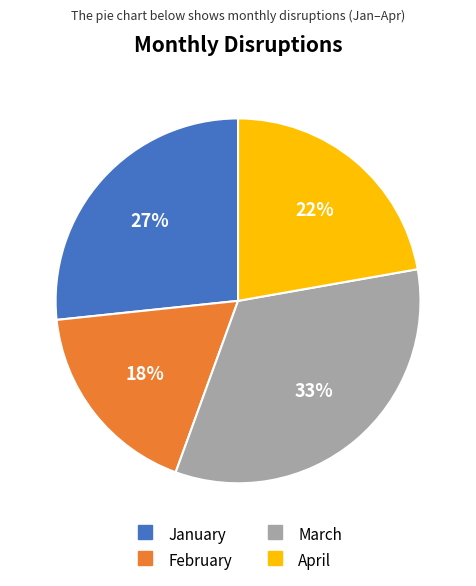

Is the sum of February and January greater than half?

No